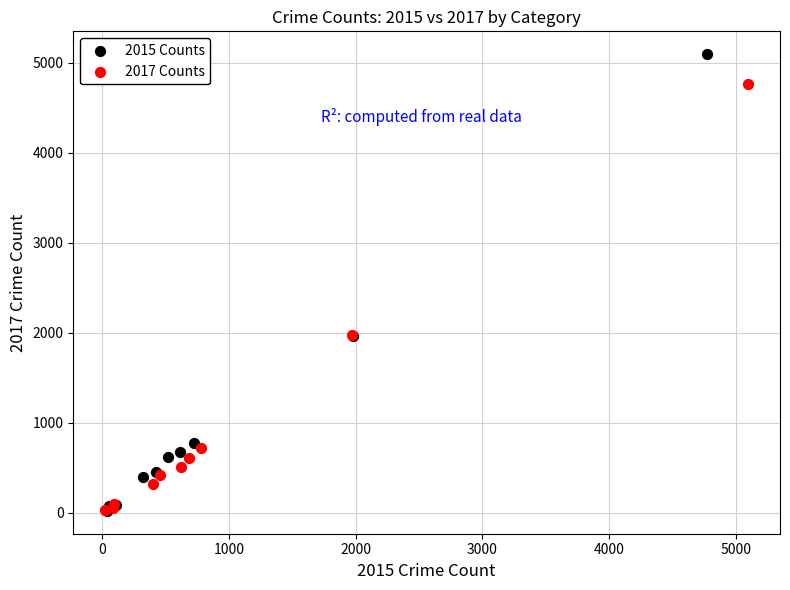

What are all the series names shown in the legend?

2015 Counts, 2017 Counts